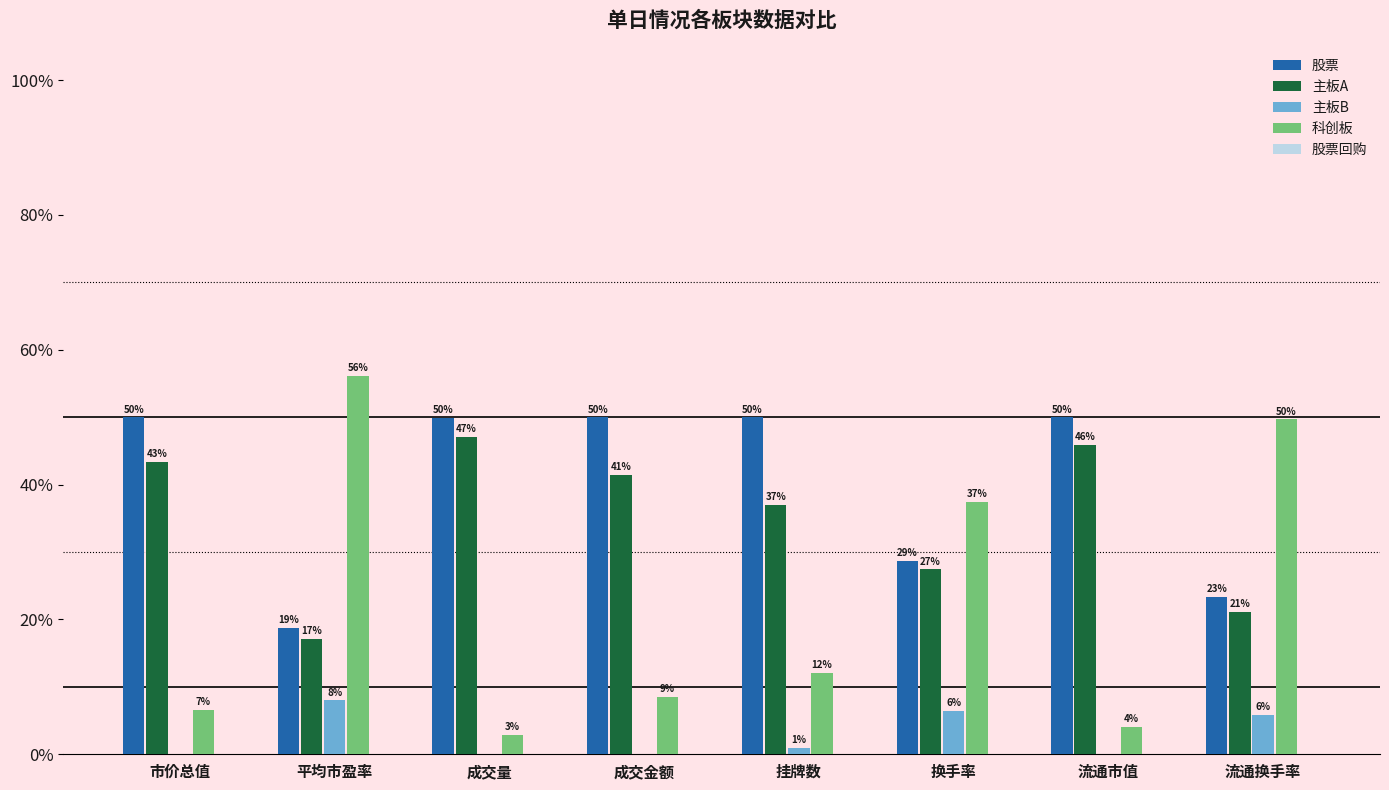

What is the maximum value shown in the chart?

56.1